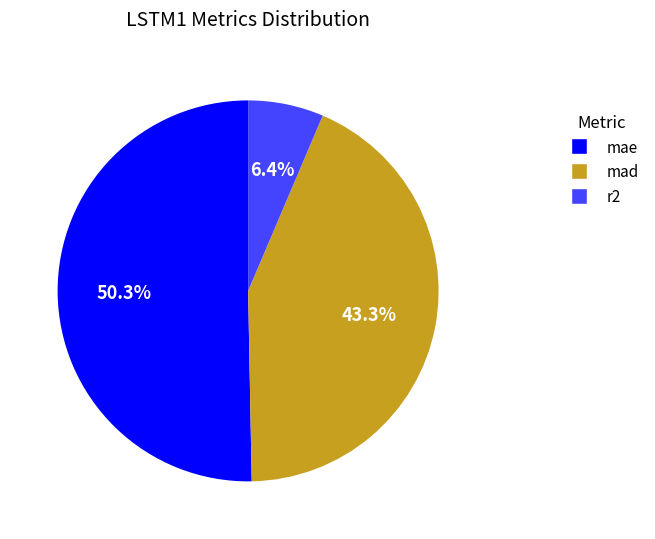

To the nearest percent, what is the average slice percentage?

33%